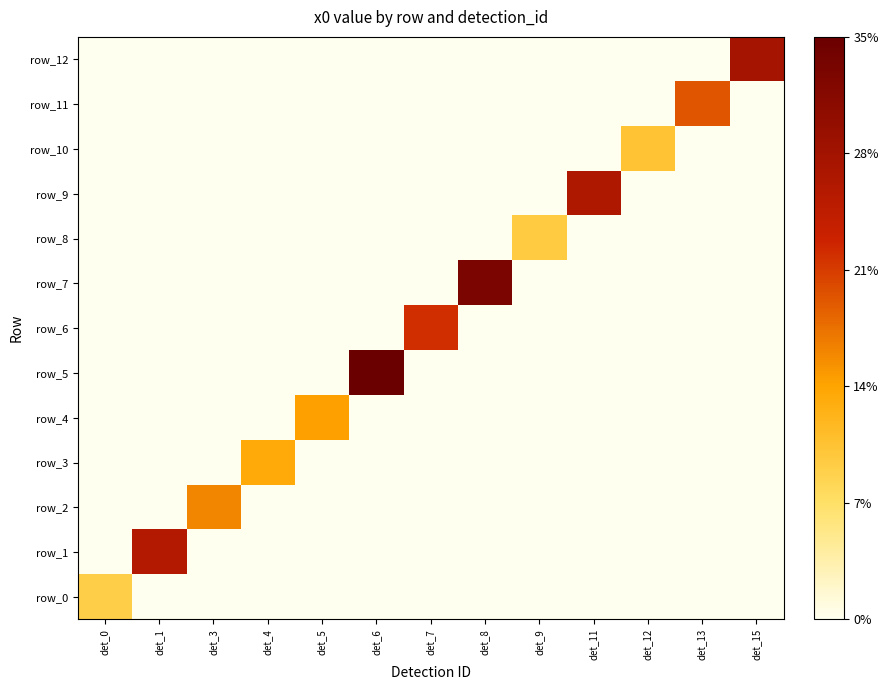

At which label does row_11 reach its peak?

det_13